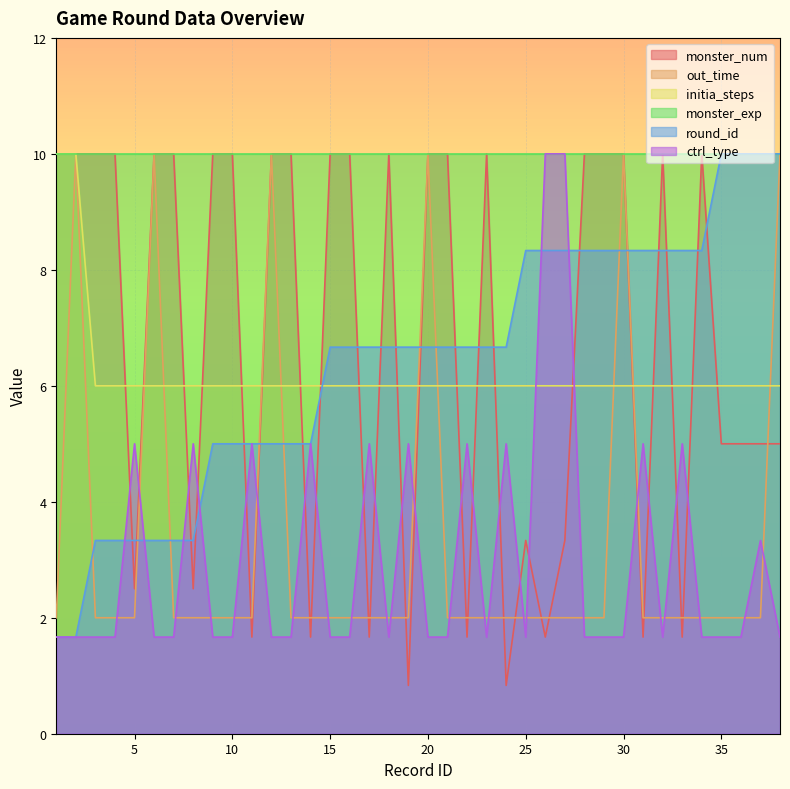

How many distinct data groups are displayed?

6